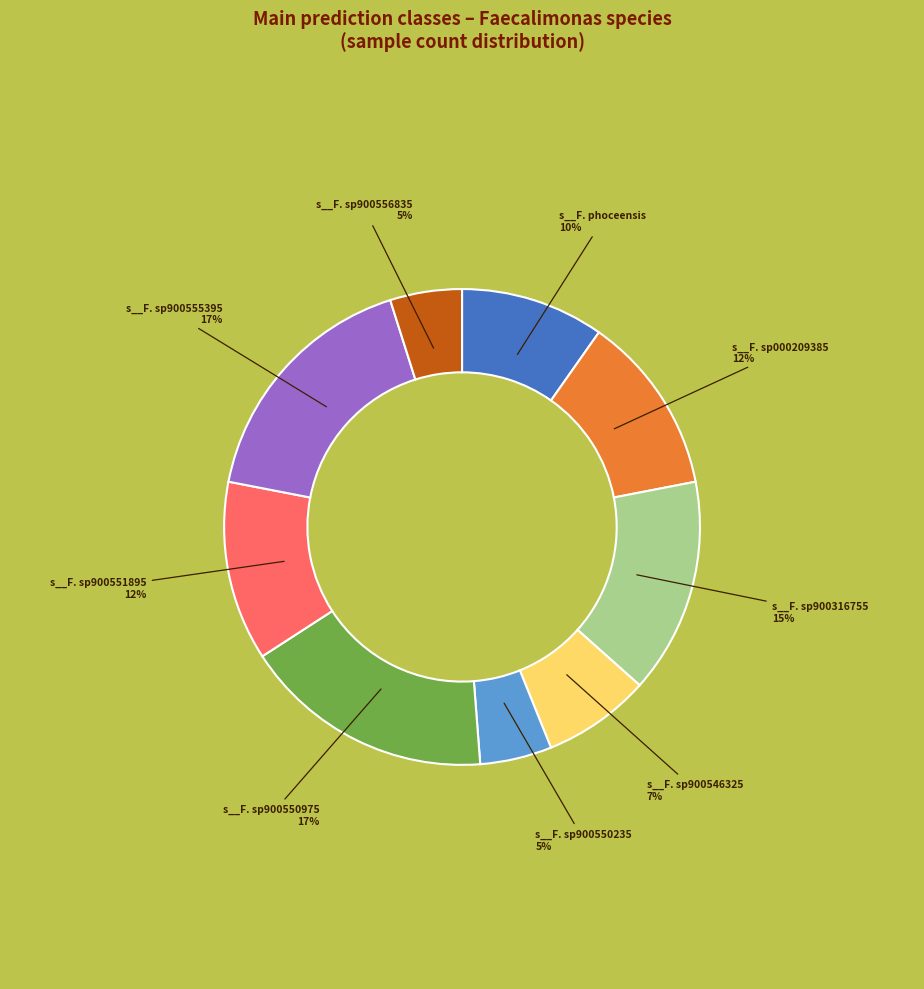

To the nearest percent, what is the difference between the largest and smallest slice percentages?

12%